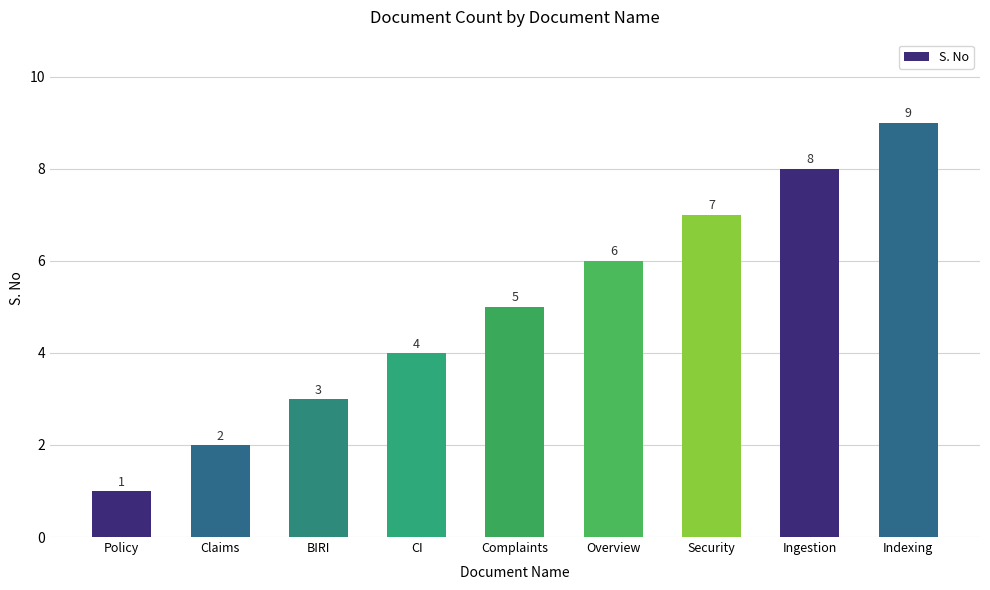

How many series are shown in this chart?

1